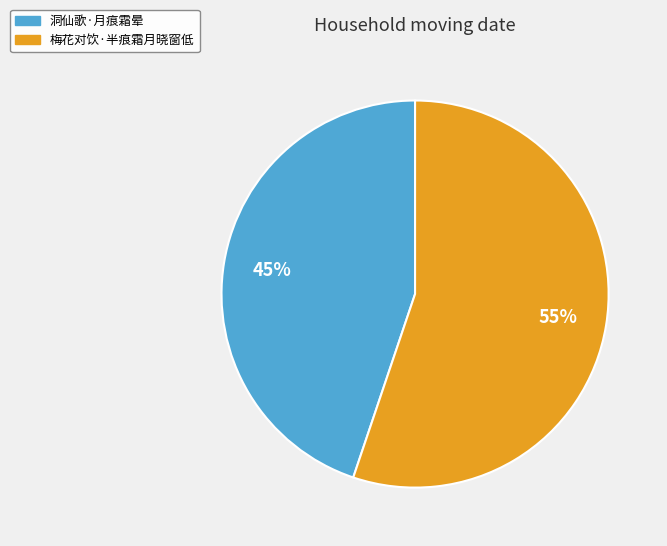

What is the largest slice in the pie chart?

梅花对饮·半痕霜月晓窗低